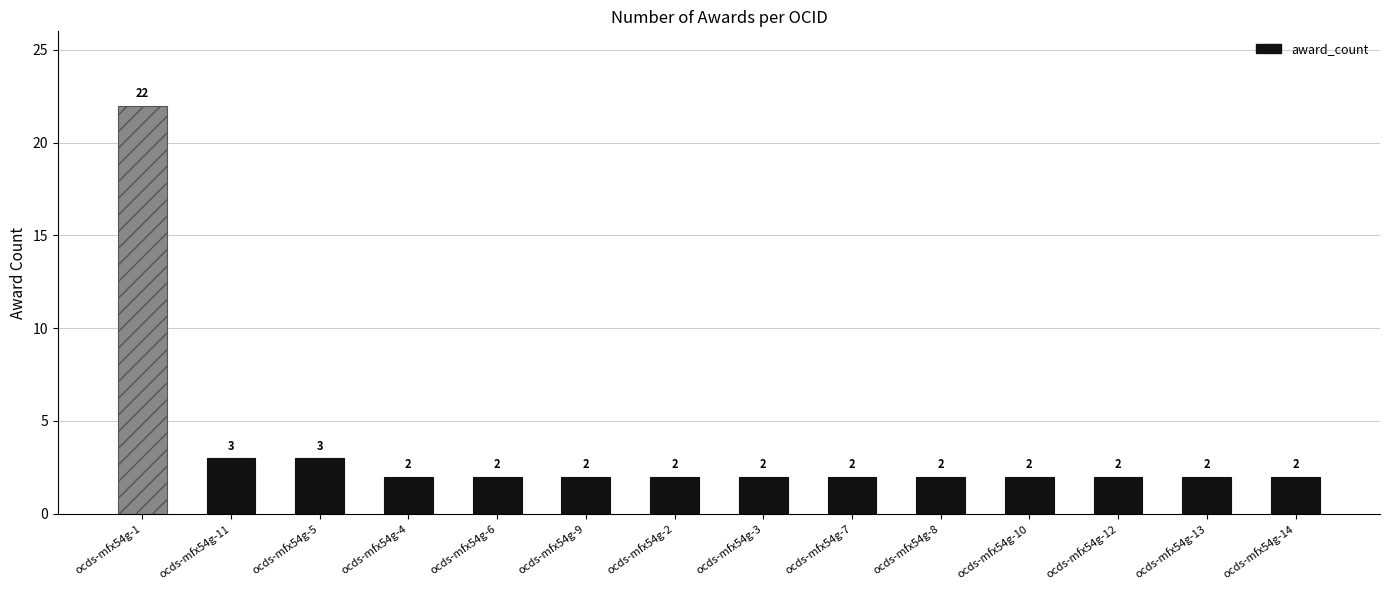

What is the change in value from ocds-mfx54g-1 to ocds-mfx54g-3?

-20